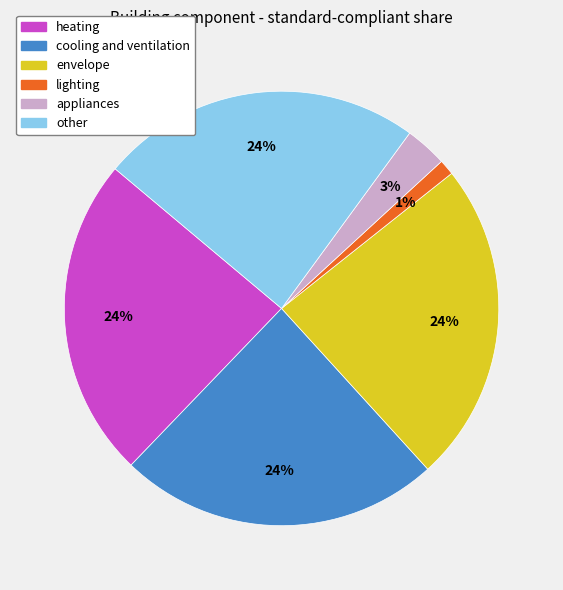

Do lighting and appliances together represent more than half of the pie?

No